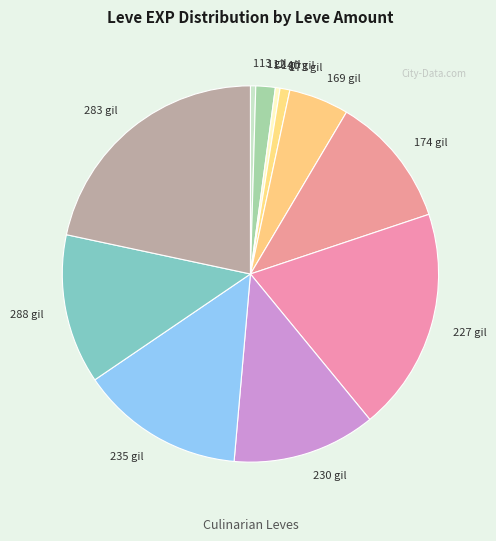

Is 113 gil the majority of the pie?

No